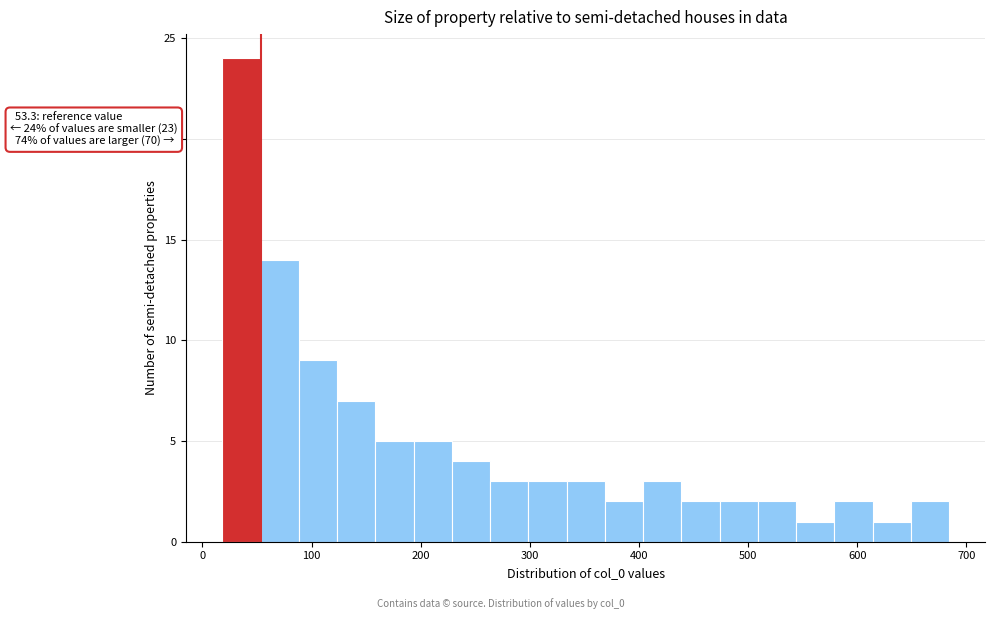

Read against the x-axis, roughly where is the centre of the tallest bar?

40